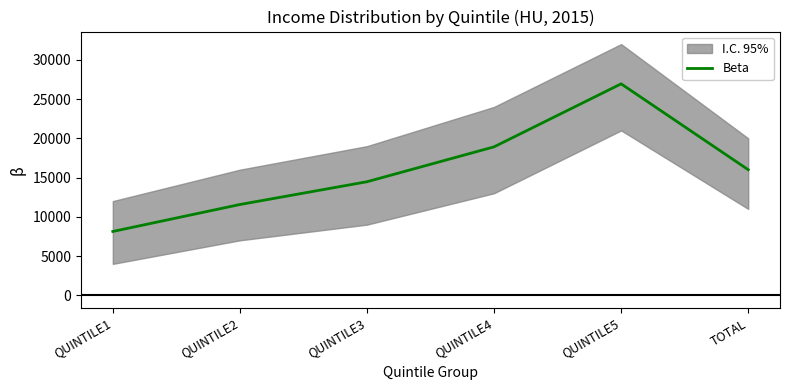

Reading right to left, list all the values displayed in this chart.

TOTAL=15998	QUINTILE5=26938	QUINTILE4=18912	QUINTILE3=14465	QUINTILE2=11564	QUINTILE1=8129